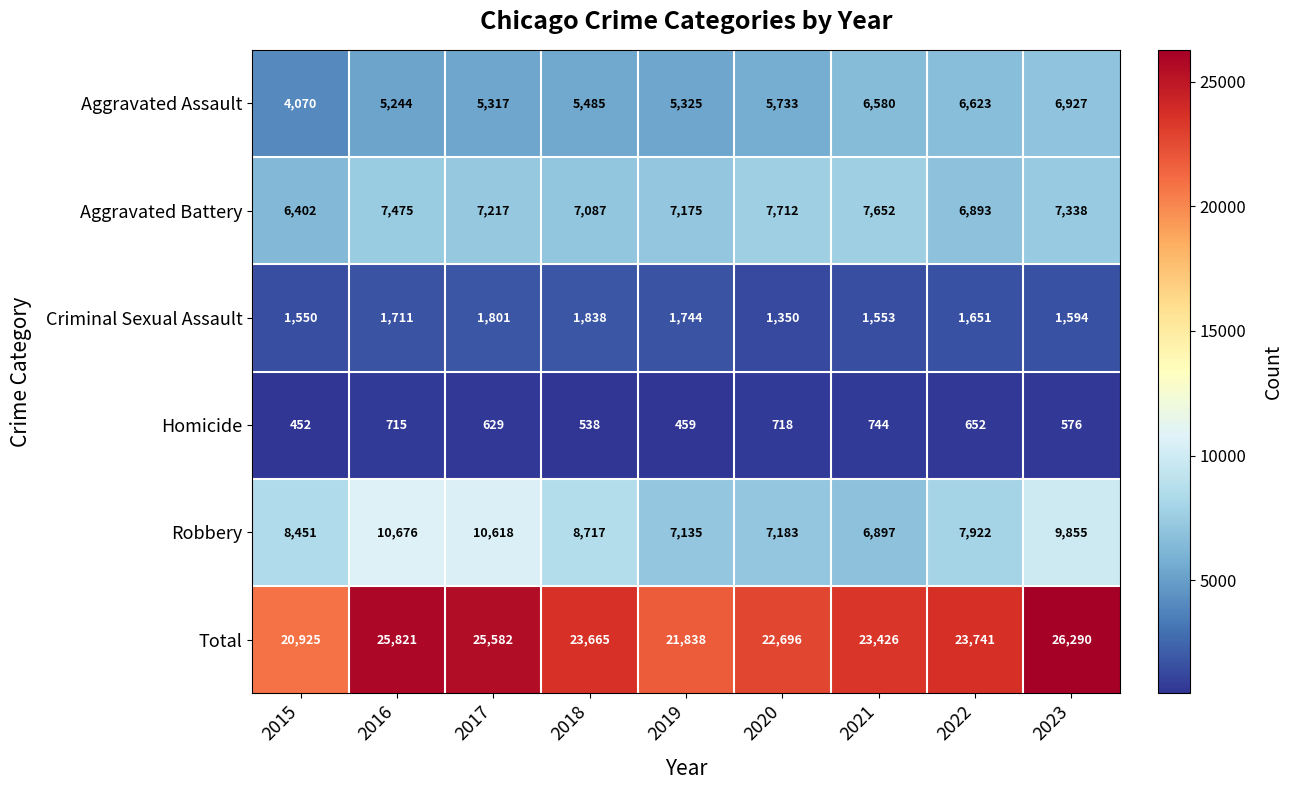

What is the sum of the Robbery values at 2020 and 2015?

15634